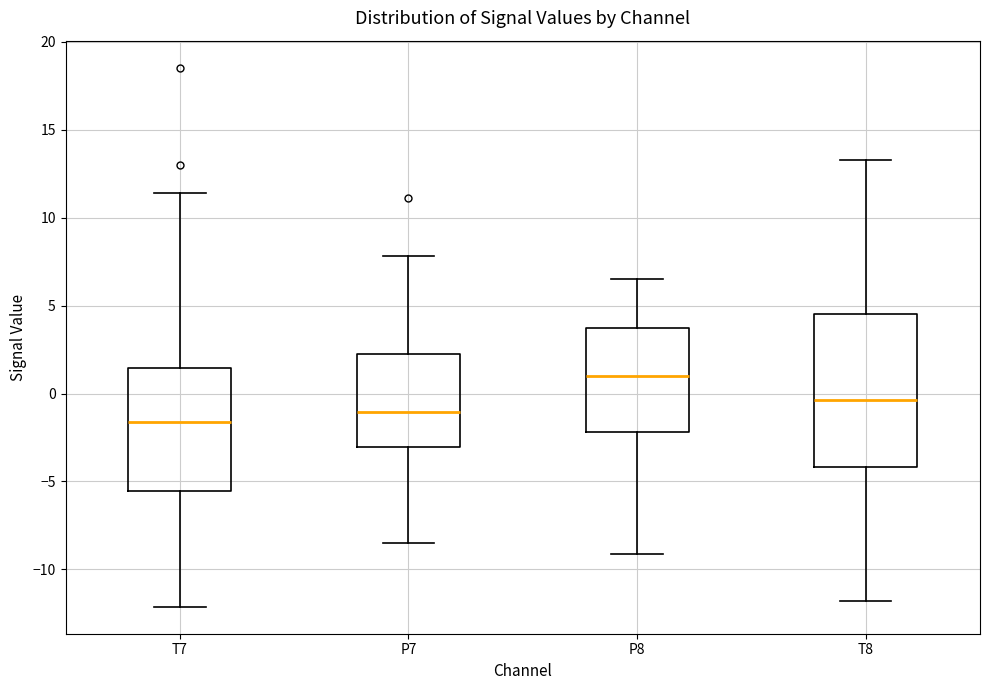

Reading left to right, read every box against the y-axis: the position of its median line, the range the box covers, and the ends of its whiskers. The values are not printed on the chart, so give them approximately, as read against the axis.

T7: median -1.5, box -5.5 to 1.5, whiskers -12.0 to 11.5
P7: median -1.0, box -3.0 to 2.5, whiskers -8.5 to 8.0
P8: median 1.0, box -2.0 to 3.5, whiskers -9.0 to 6.5
T8: median -0.5, box -4.0 to 4.5, whiskers -12.0 to 13.5